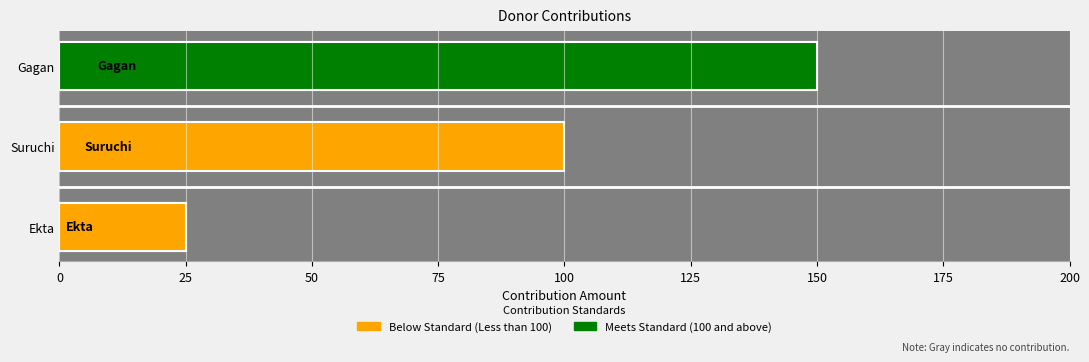

What is the difference between the values at 25 and 0?

50